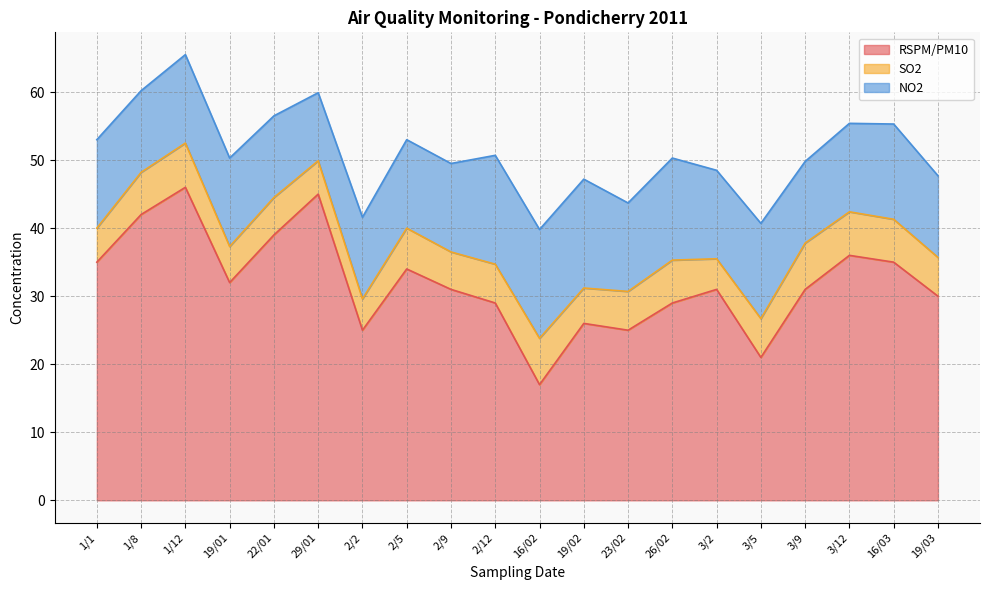

At 29/01, list the series in order from largest to smallest.

RSPM/PM10, NO2, SO2